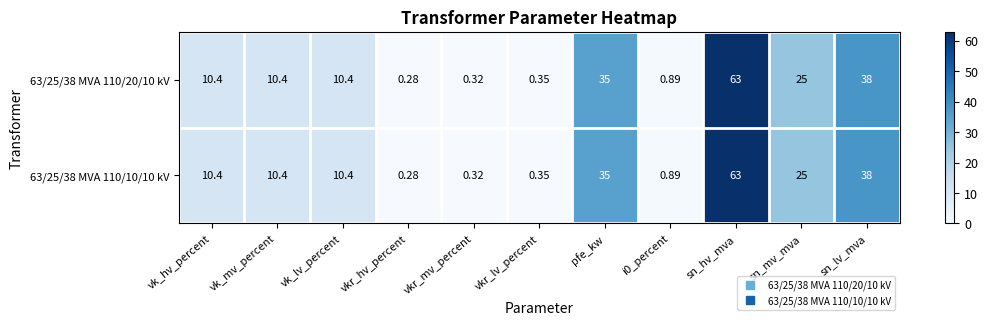

At which label does 63/25/38 MVA 110/20/10 kV first exceed 10?

vk_hv_percent